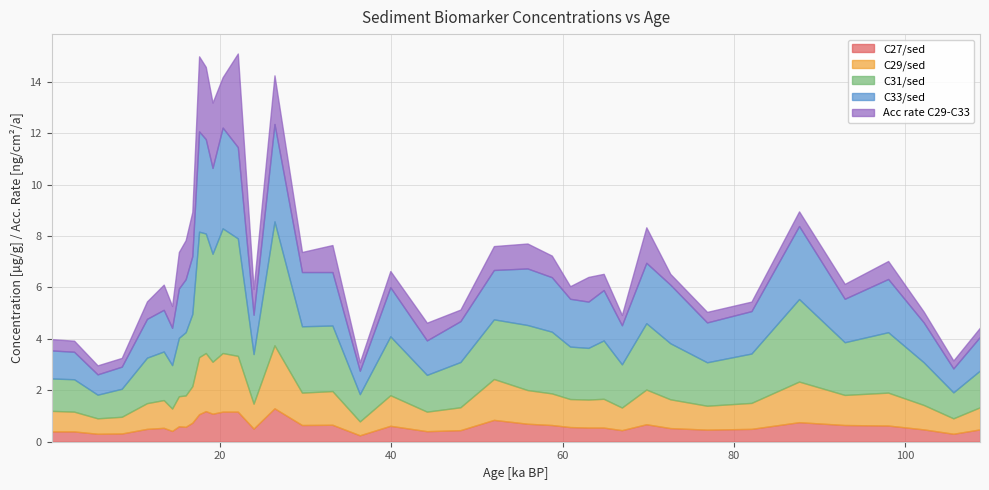

What is the maximum value for C27/sed?

1.3